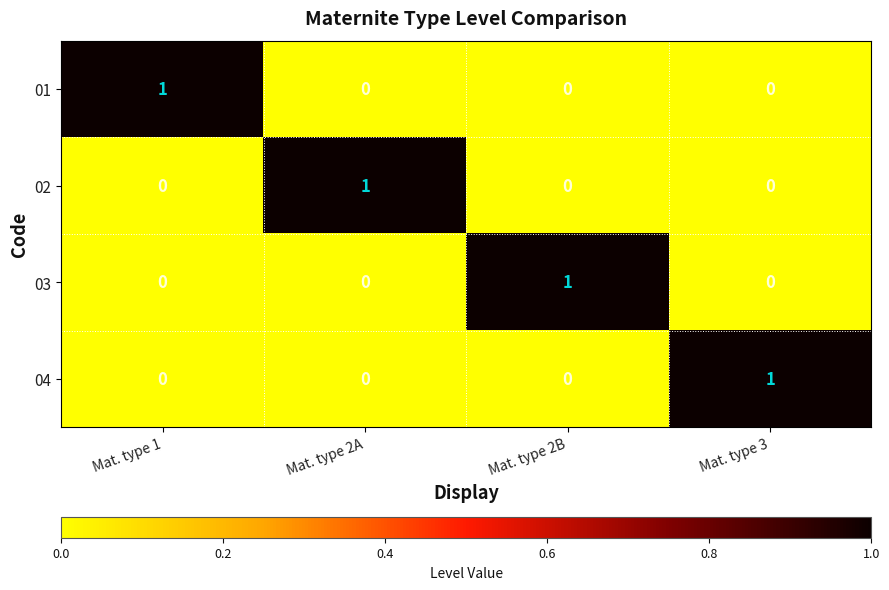

Reading right to left, transcribe all the data shown in this chart.

01: 0	0	0	1
02: 0	0	1	0
03: 0	1	0	0
04: 1	0	0	0